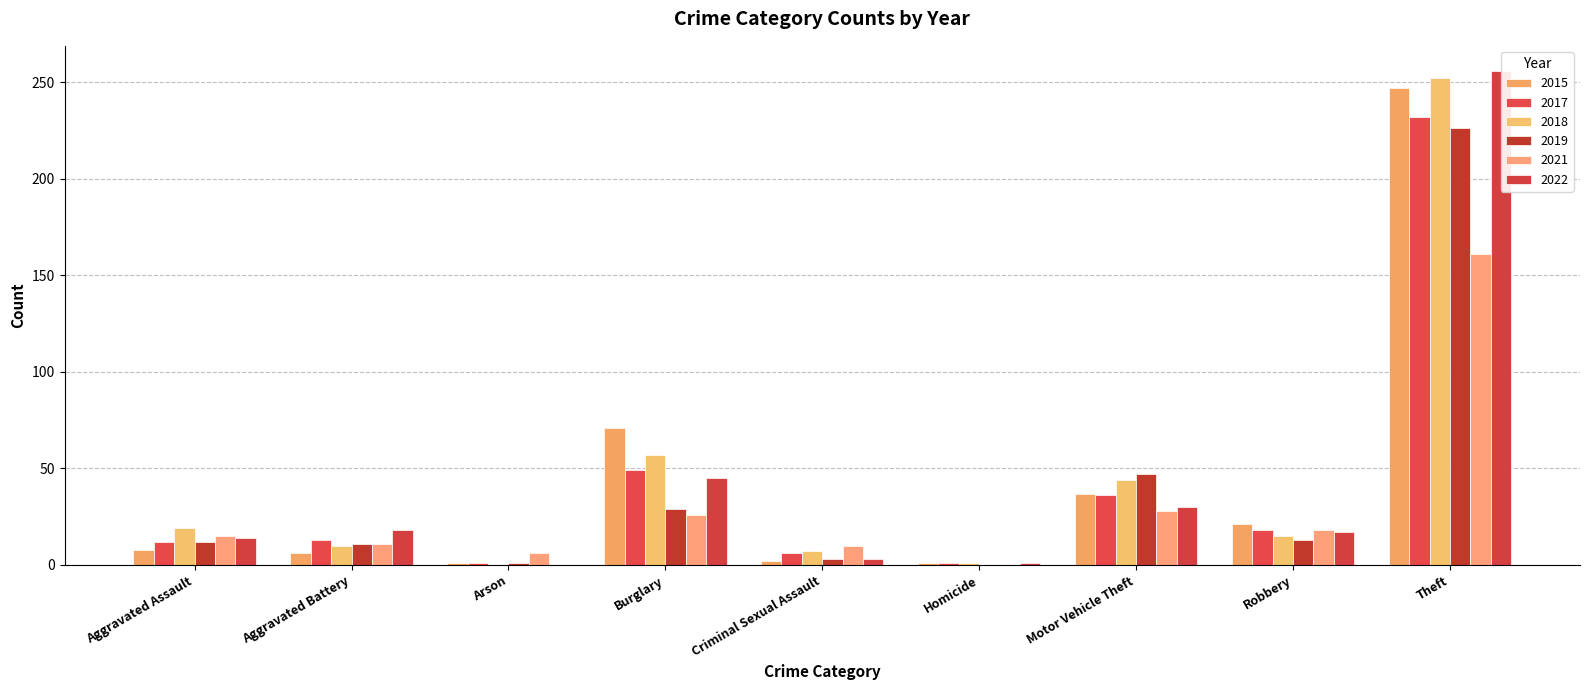

Is it true that 2022 equals 18 at Aggravated Battery?

True